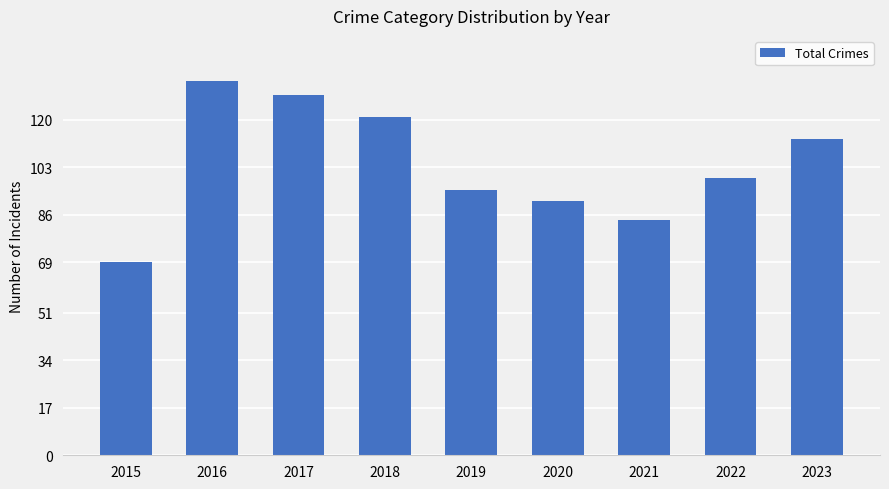

Which has a higher value, 2016 or 2017?

2016